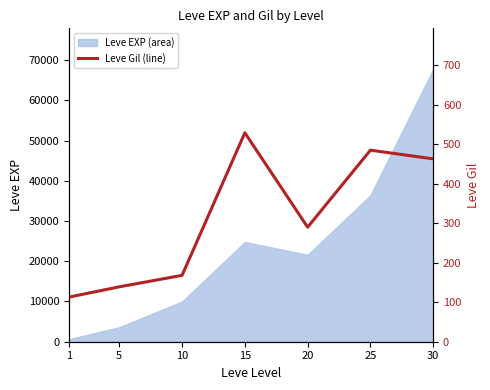

List the labels in order of Leve EXP (area) value, largest first.

30, 25, 15, 20, 10, 5, 1